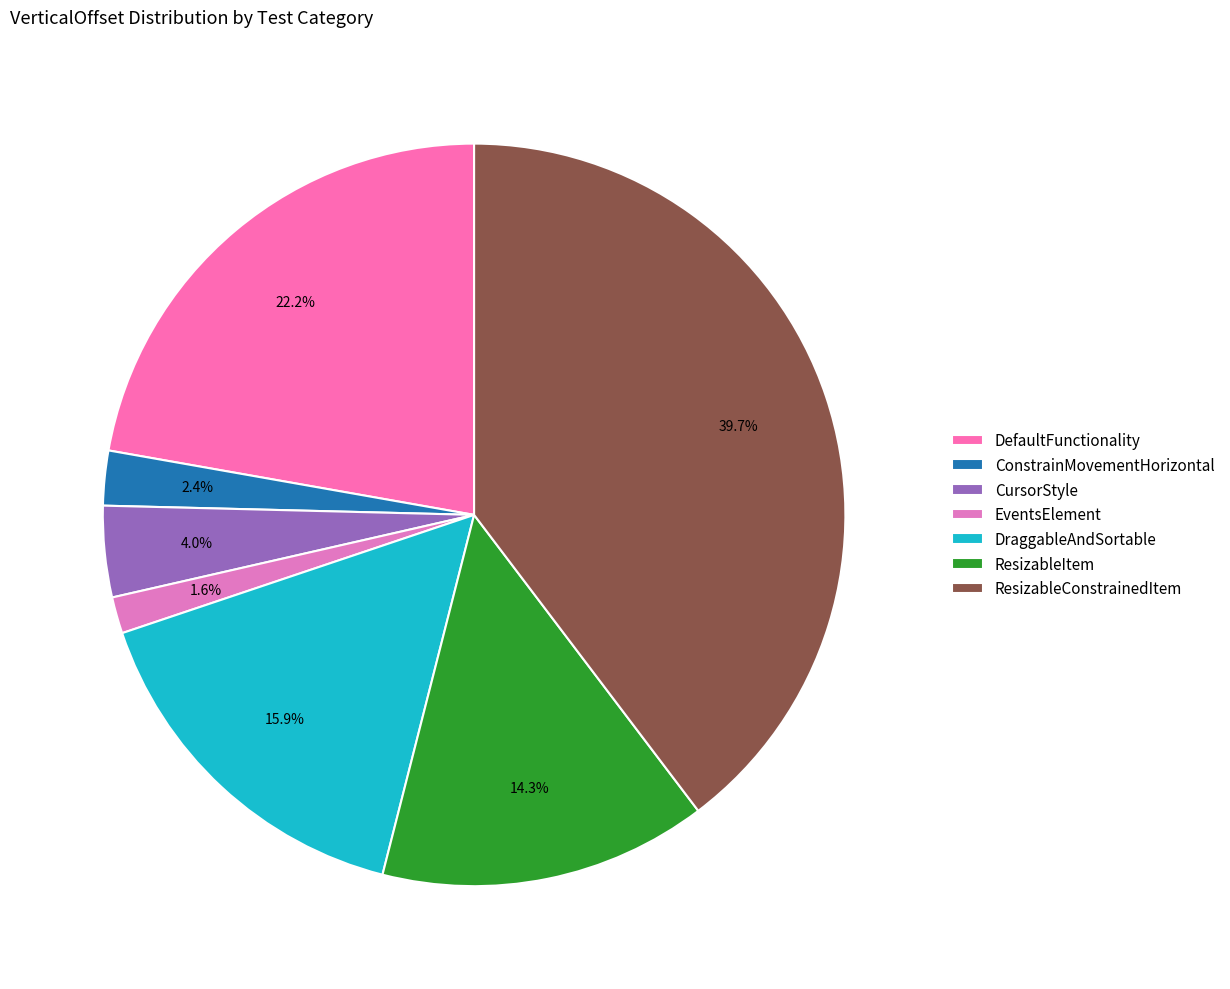

True or false: ResizableItem accounts for 1% of the total.

False